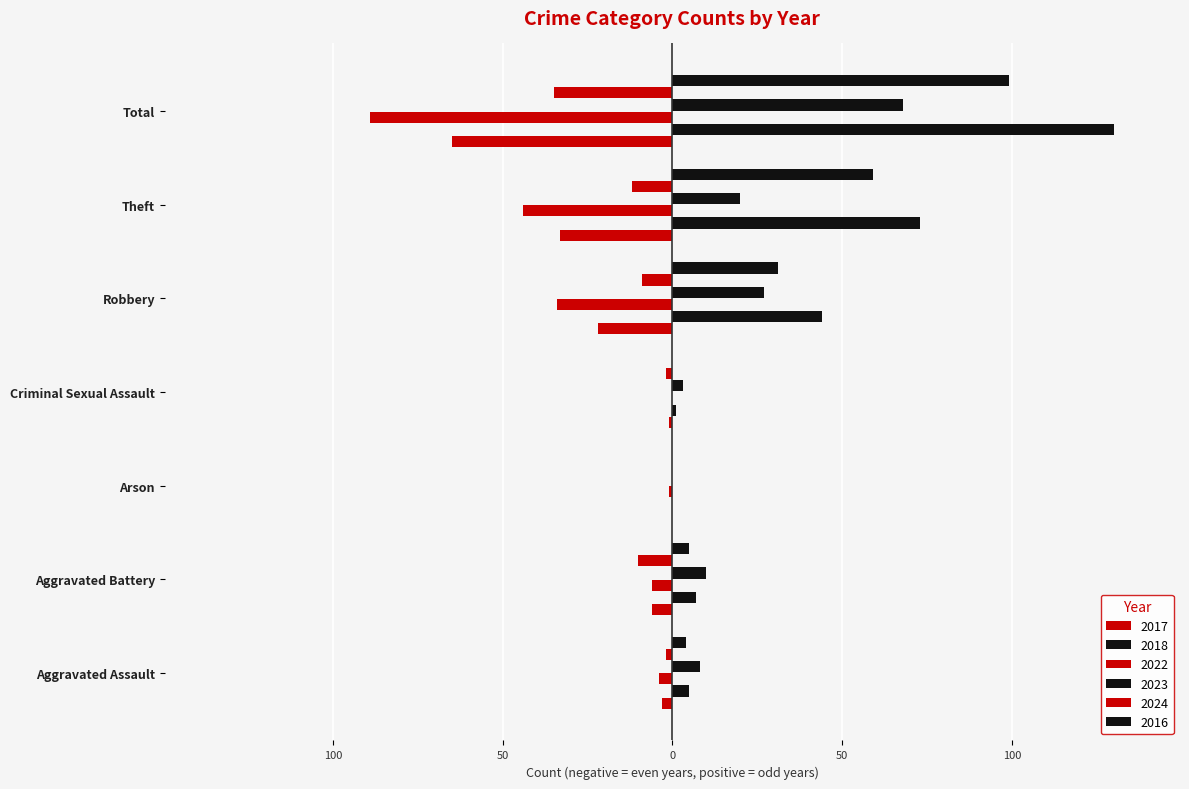

How many values in 2016 are above zero?

5